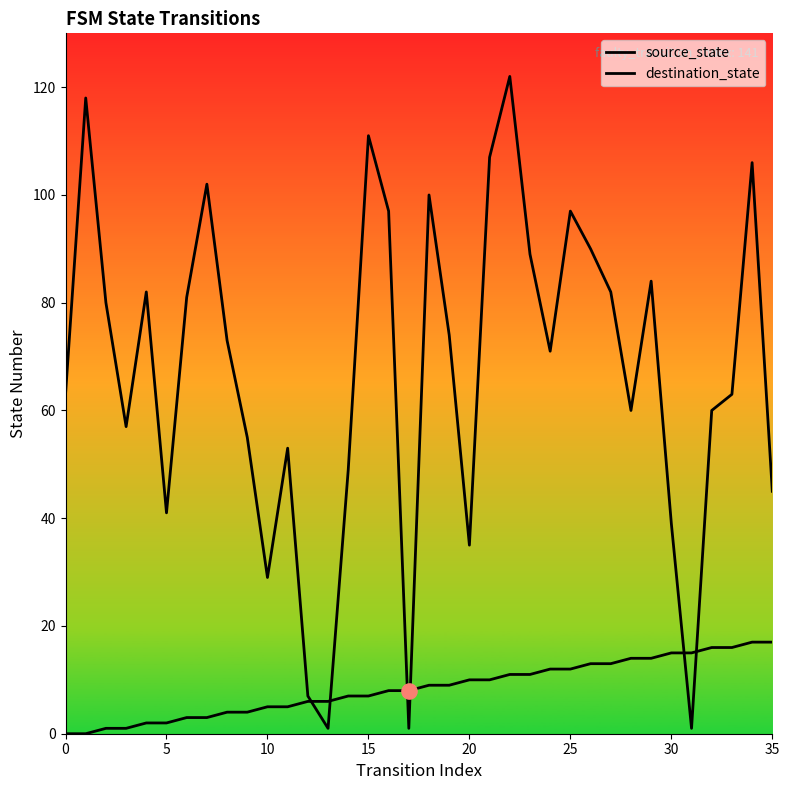

What is the total value across all series at 11?

58